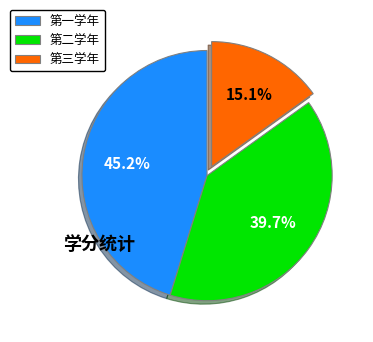

What is the smallest slice in the pie chart?

第三学年